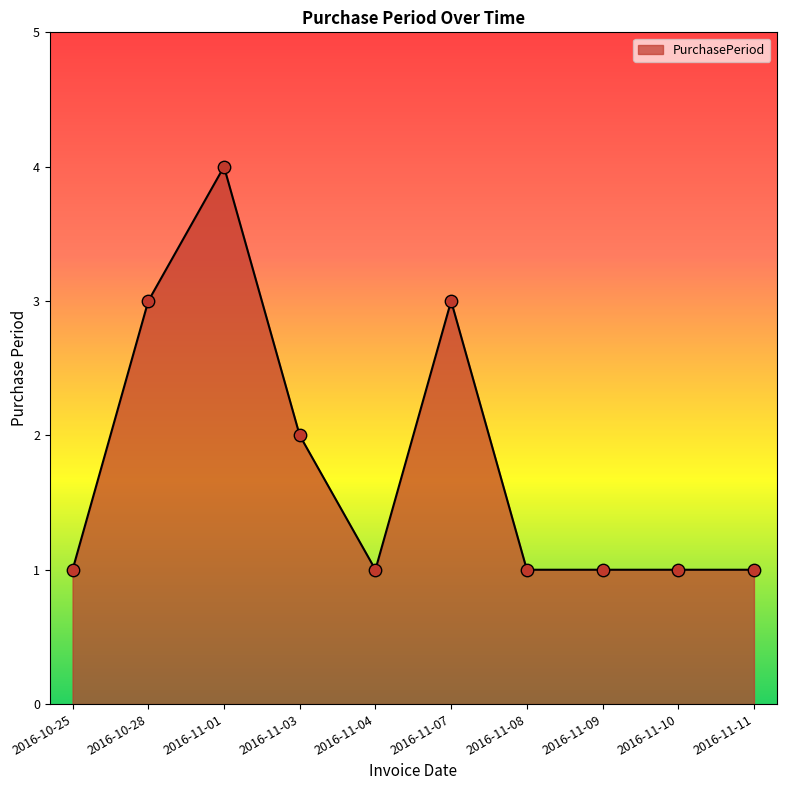

Approximately how many times larger is the value at 2016-11-10 compared to 2016-11-11?

1.0